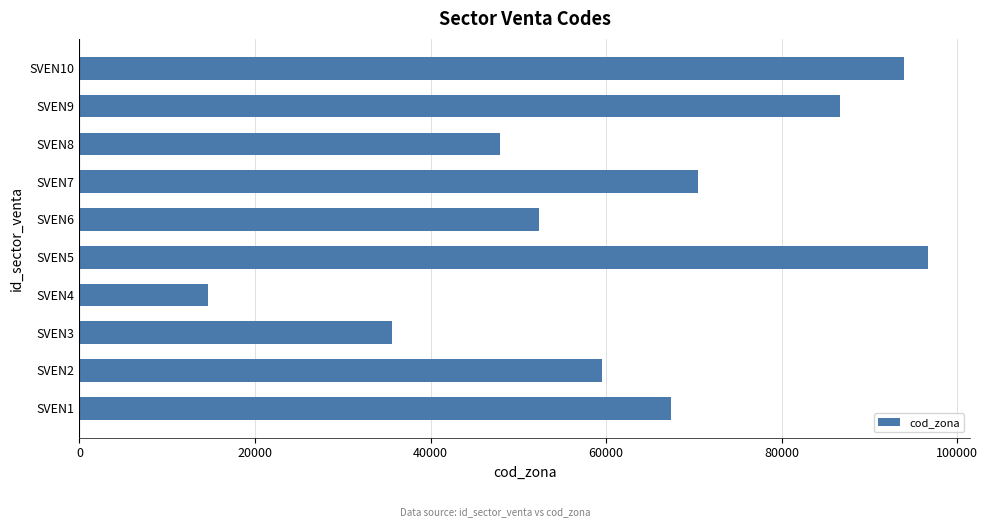

Rank the categories by value from highest to lowest.

SVEN5, SVEN10, SVEN9, SVEN7, SVEN1, SVEN2, SVEN6, SVEN8, SVEN3, SVEN4